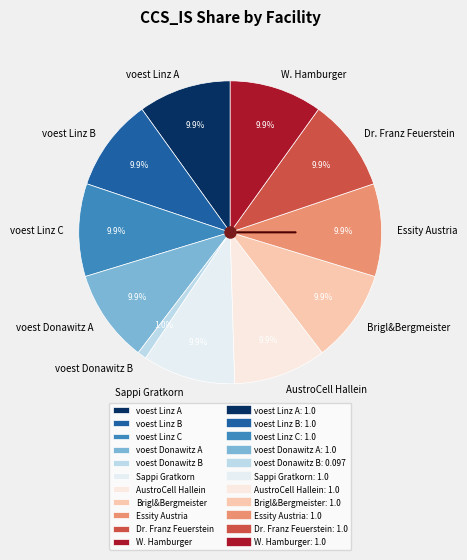

What is the total percentage of voest Linz A and voest Linz B?

19.8%